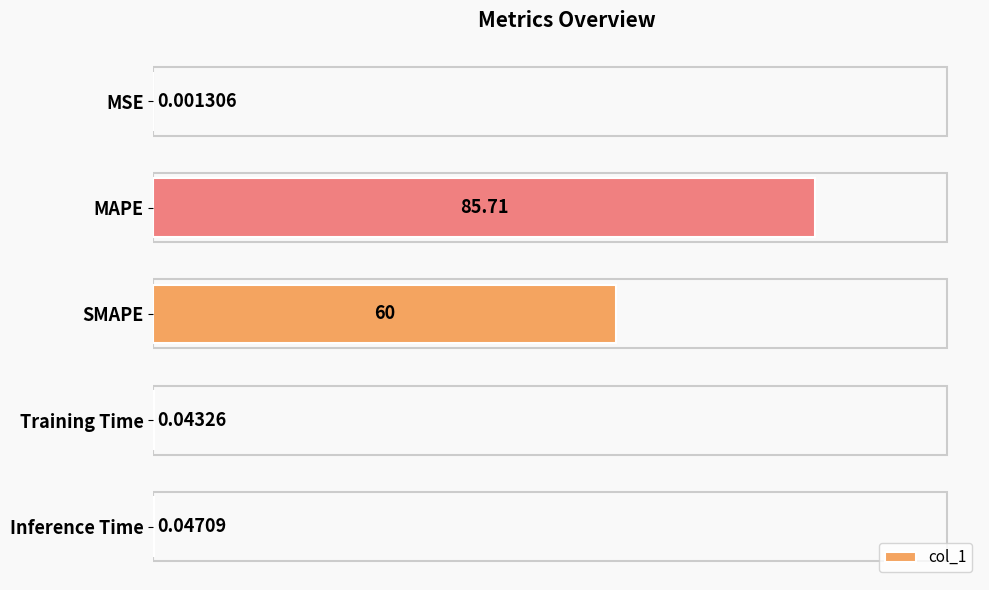

Which category has the highest value across all series?

MAPE